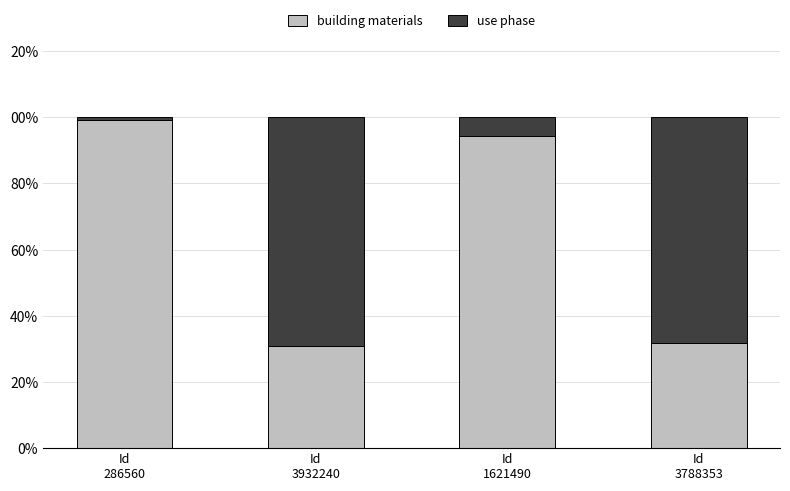

Are the bars grouped side by side (vs. stacked)?

No